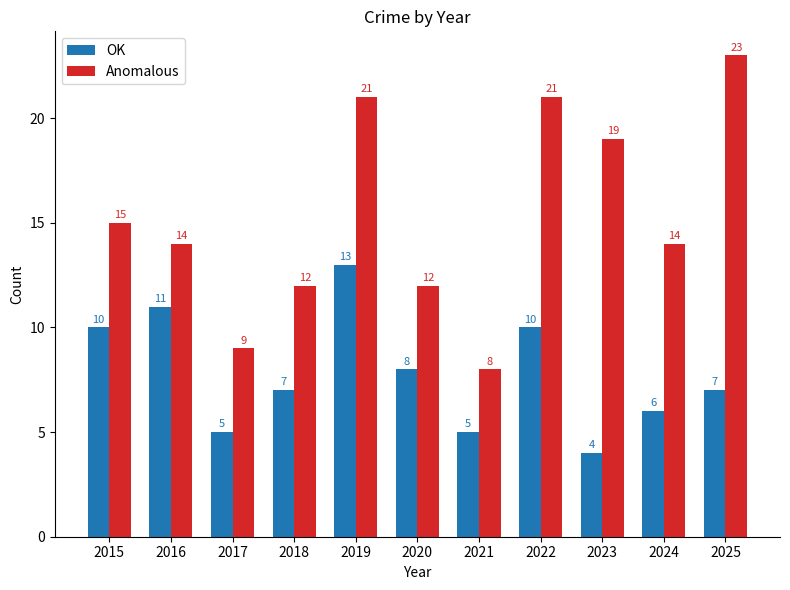

At which label is Anomalous closest to 15?

2015